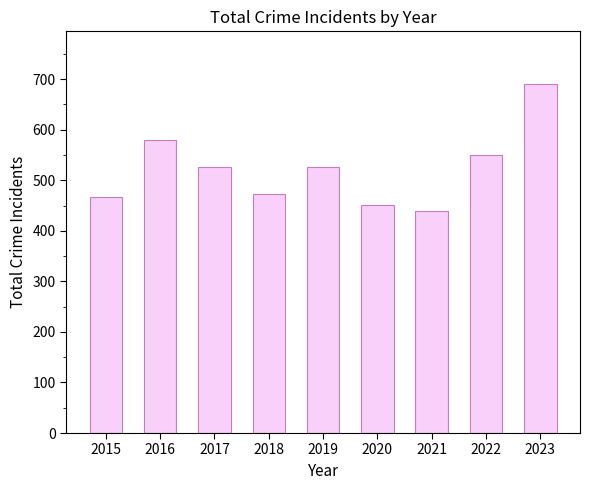

Reading left to right, list all the values displayed in this chart.

466	579	527	472	527	452	439	550	691